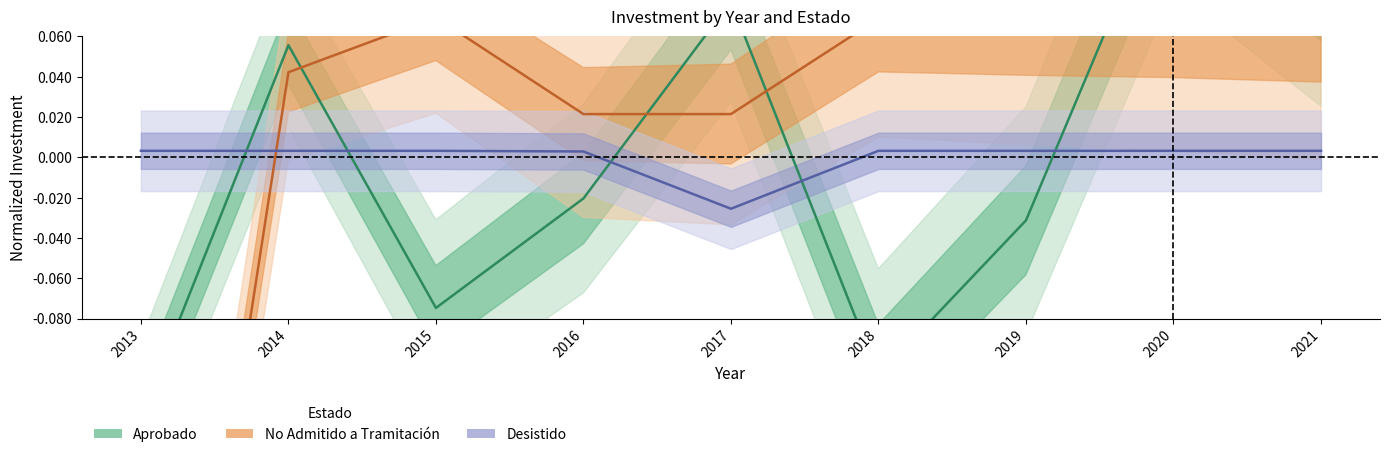

List the series in order of their peak value, lowest first.

Desistido, No Admitido a Tramitación, Aprobado